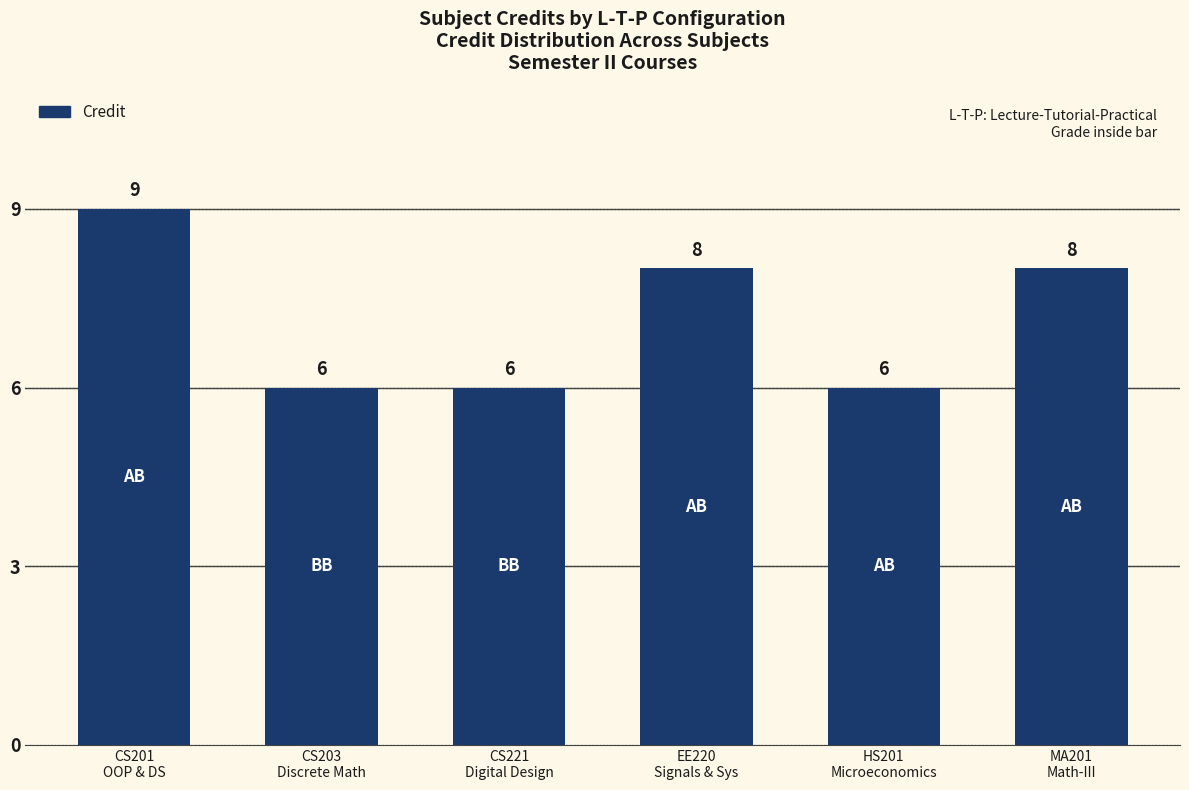

At which category does the chart reach its peak across all series?

CS201
OOP & DS